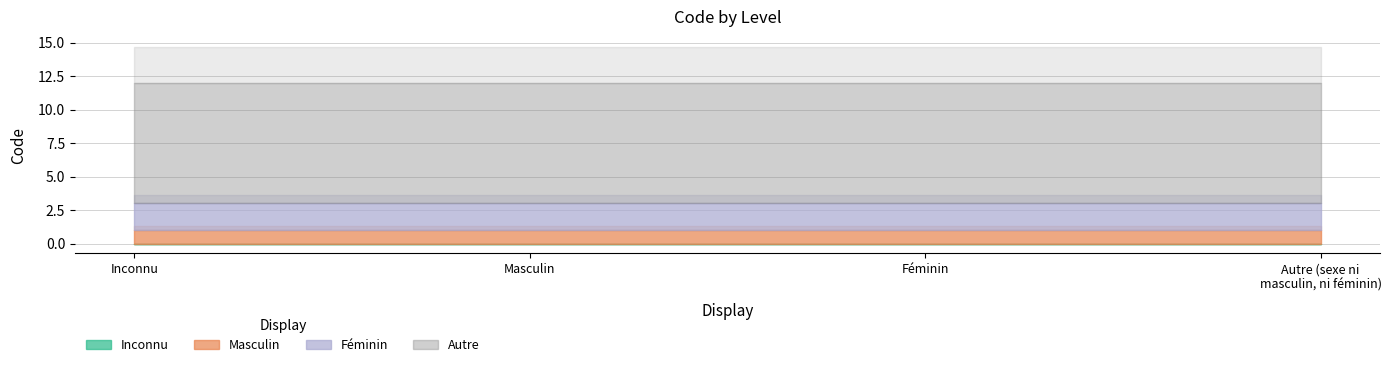

What is the sum of the Féminin values at 2 and 9?

4